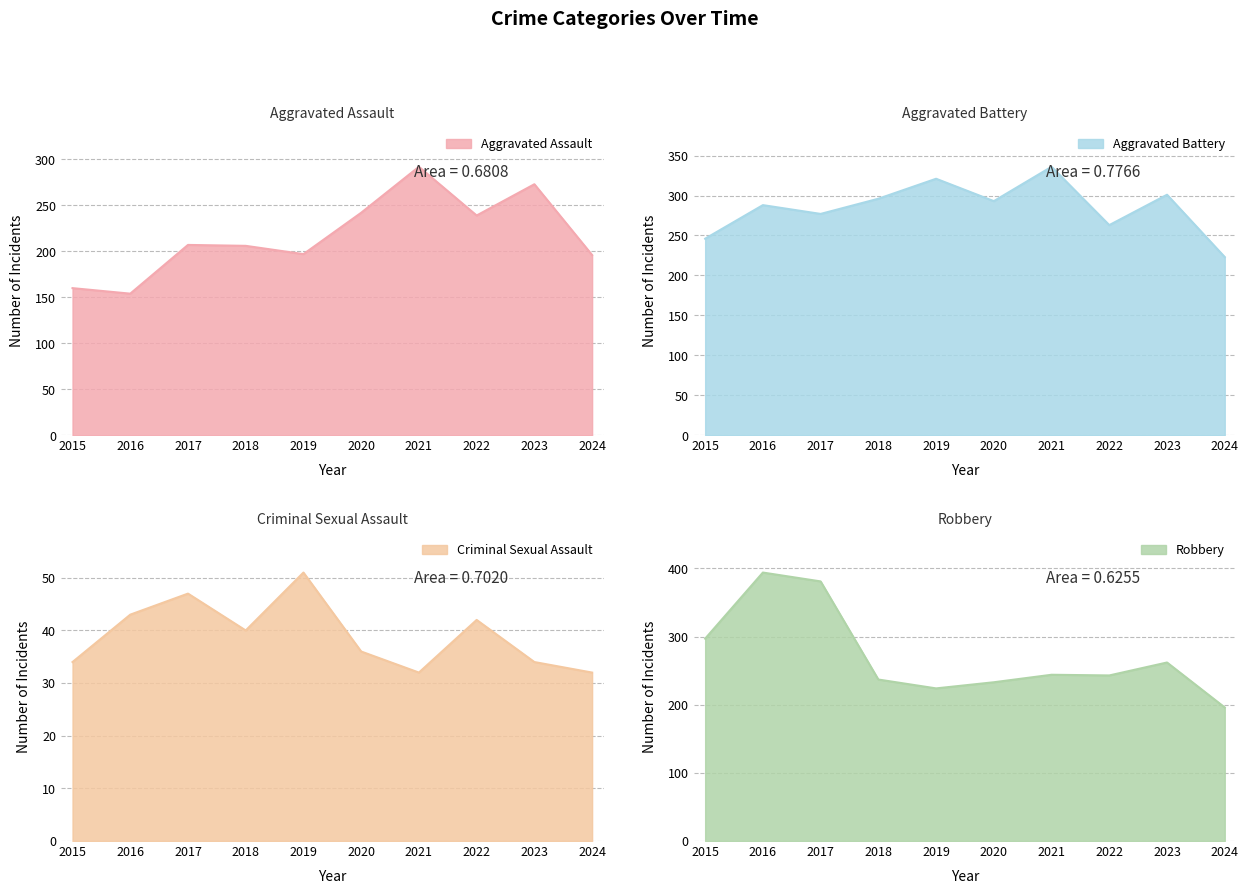

Rank the series by their maximum value, from lowest to highest.

Criminal Sexual Assault, Aggravated Assault, Aggravated Battery, Robbery